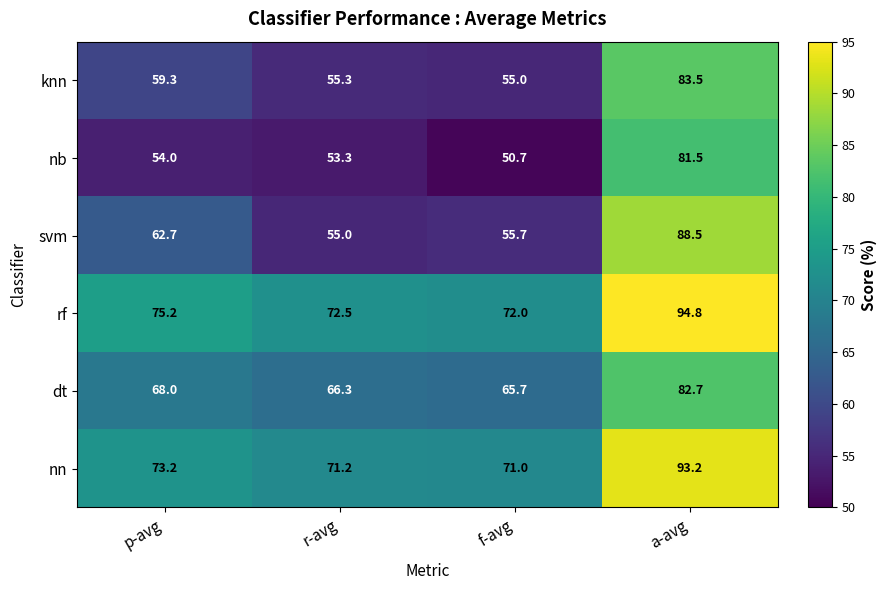

Reading right to left, extract all data points from this chart.

knn: 83.5	55.0	55.3	59.3
nb: 81.5	50.7	53.3	54.0
svm: 88.5	55.7	55.0	62.7
rf: 94.8	72.0	72.5	75.2
dt: 82.7	65.7	66.3	68.0
nn: 93.2	71.0	71.2	73.2